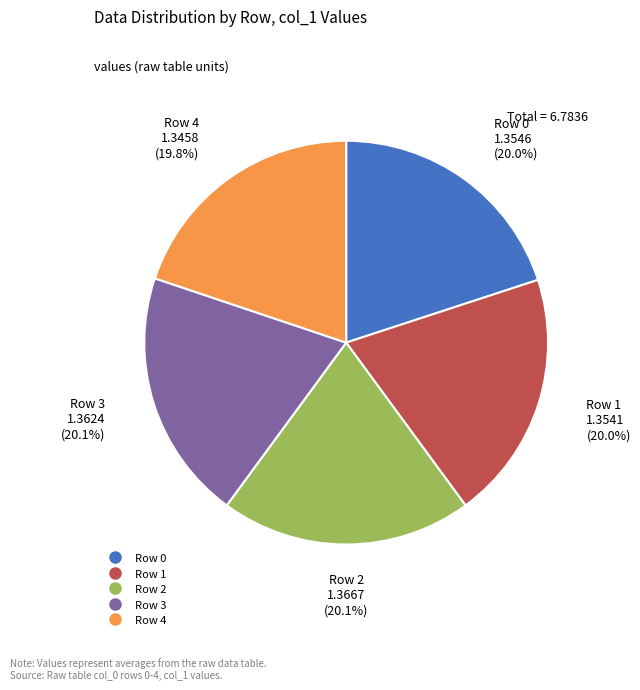

What percentage is NOT represented by Row 3?

79.9%